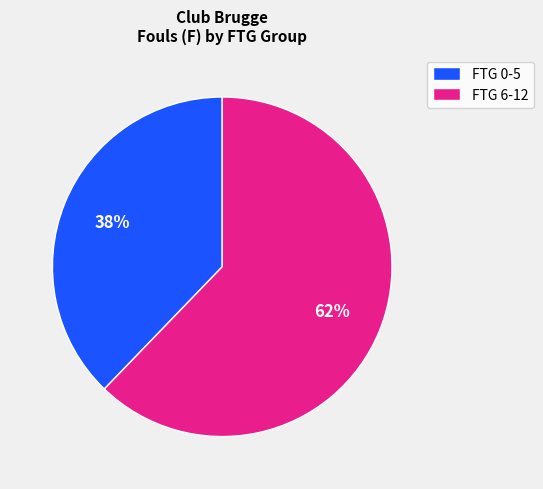

Between FTG 6-12 and FTG 0-5, which is larger?

FTG 6-12